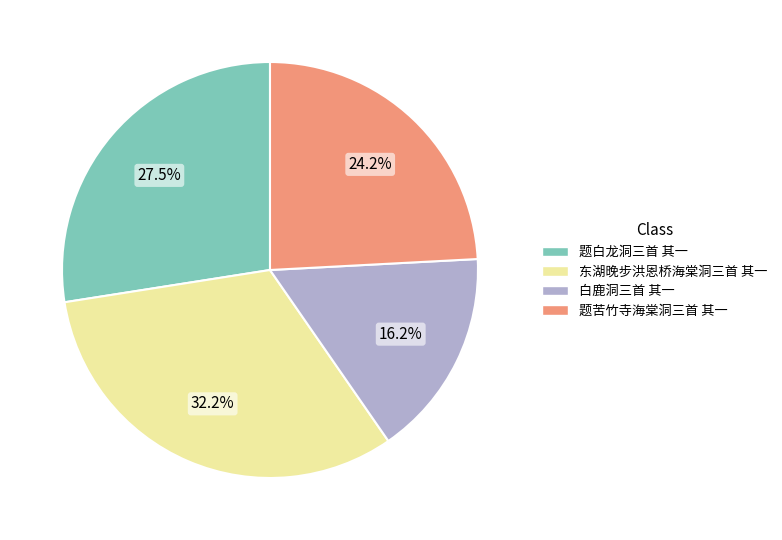

Is the sum of 题白龙洞三首 其一 and 东湖晚步洪恩桥海棠洞三首 其一 greater than half?

Yes